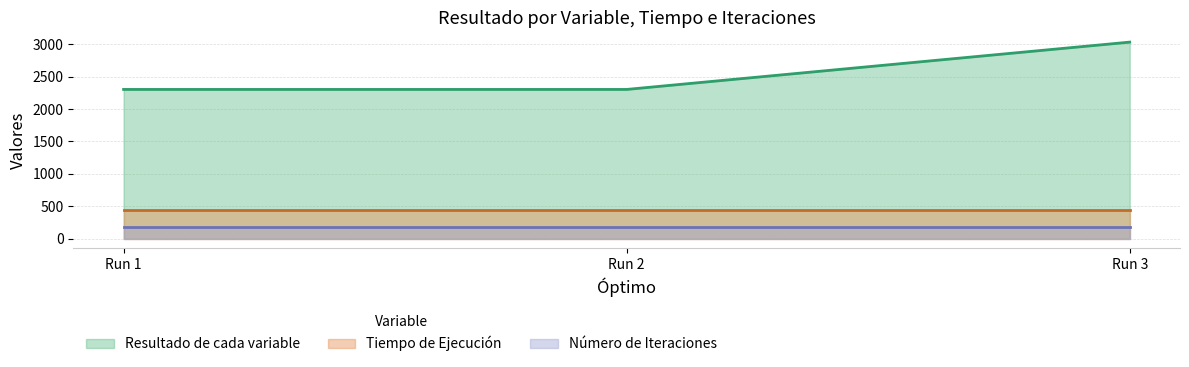

Reading left to right, transcribe all the data shown in this chart.

Resultado de cada variable: 0=2302.6	0=2302.7	0=3033.0
Tiempo de Ejecución: 0=449.0	0=449.0	0=449.0
Número de Iteraciones: 0=180.0	0=180.0	0=180.0